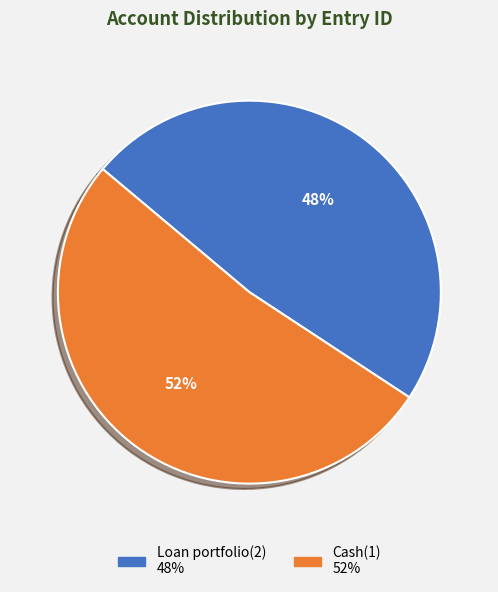

The Cash(1) slice represents 52% of the pie. True or false?

True